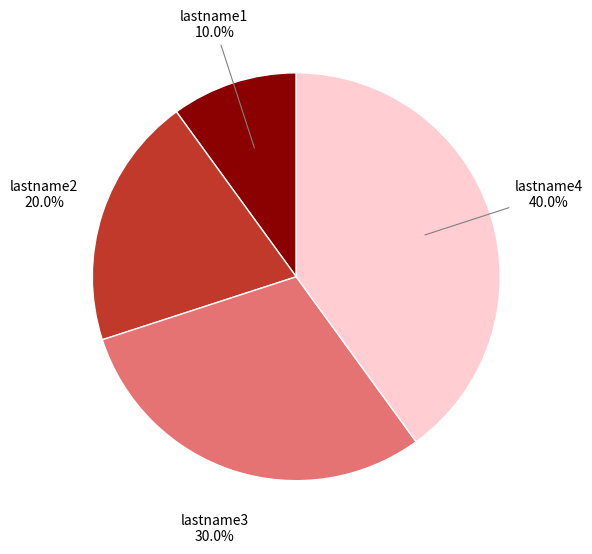

Does any single category account for the majority?

No